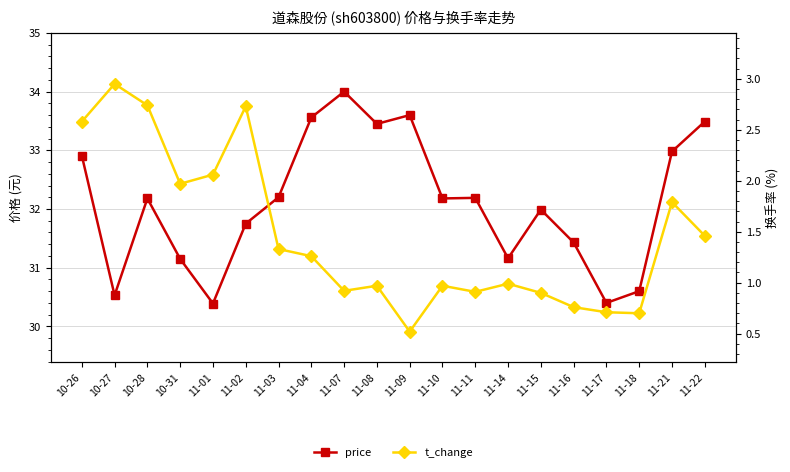

Which series has the largest total across all categories?

price